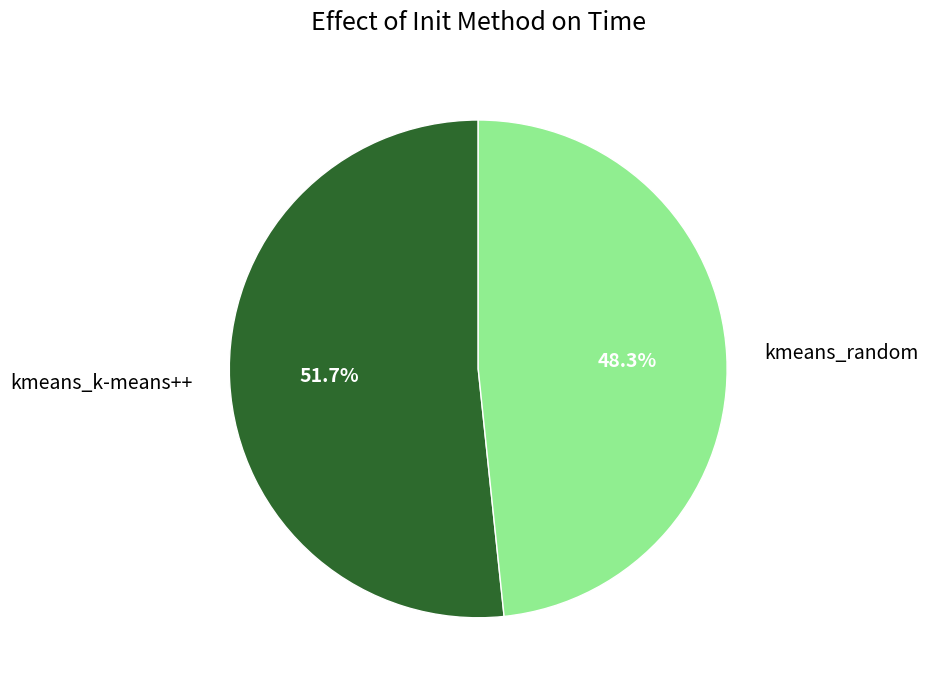

How many slices are in this pie chart?

2